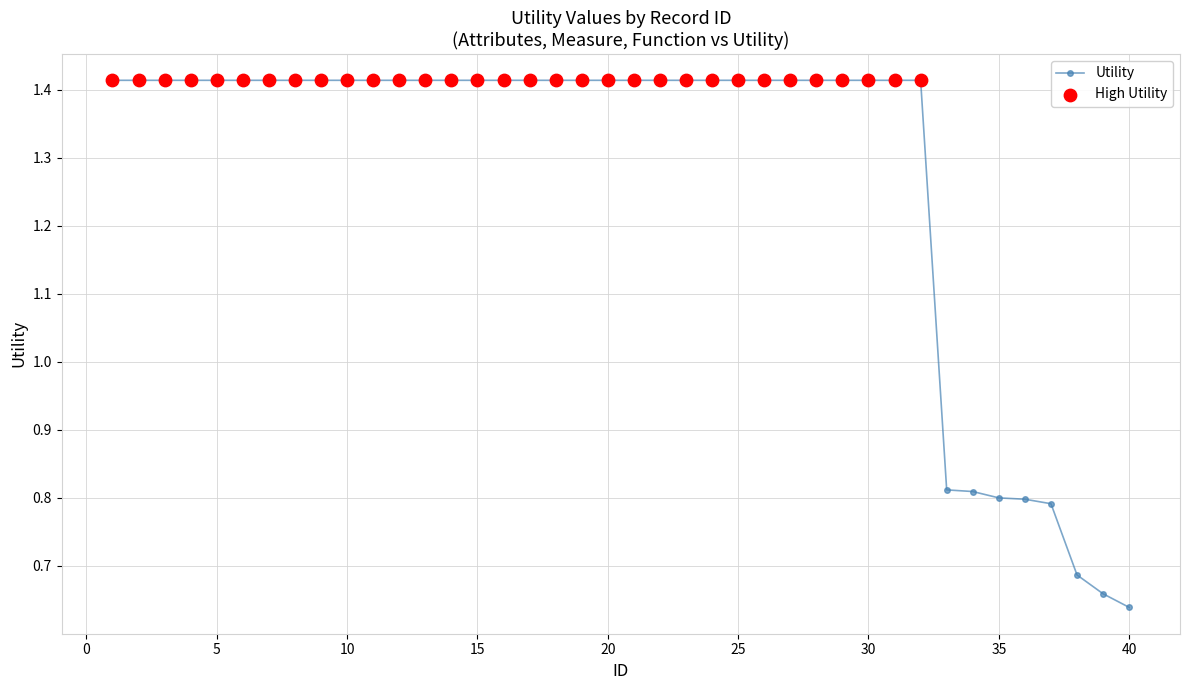

Count the values in the range 1 to 2.

32